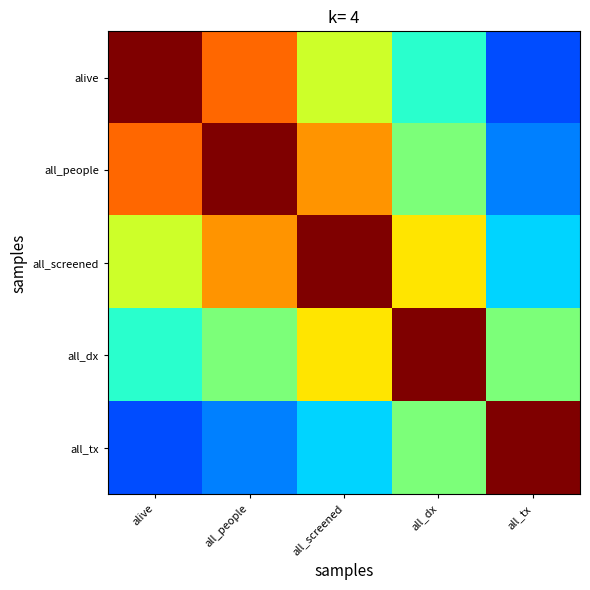

At which category does the chart reach its minimum across all series?

all_tx